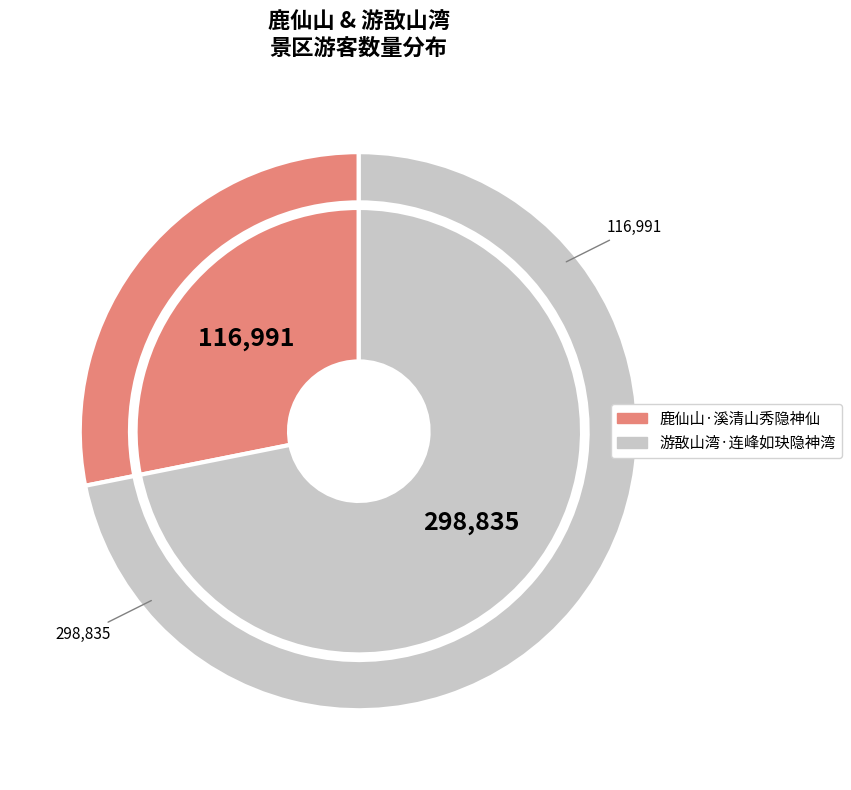

To the nearest percent, what is the average slice percentage?

50%